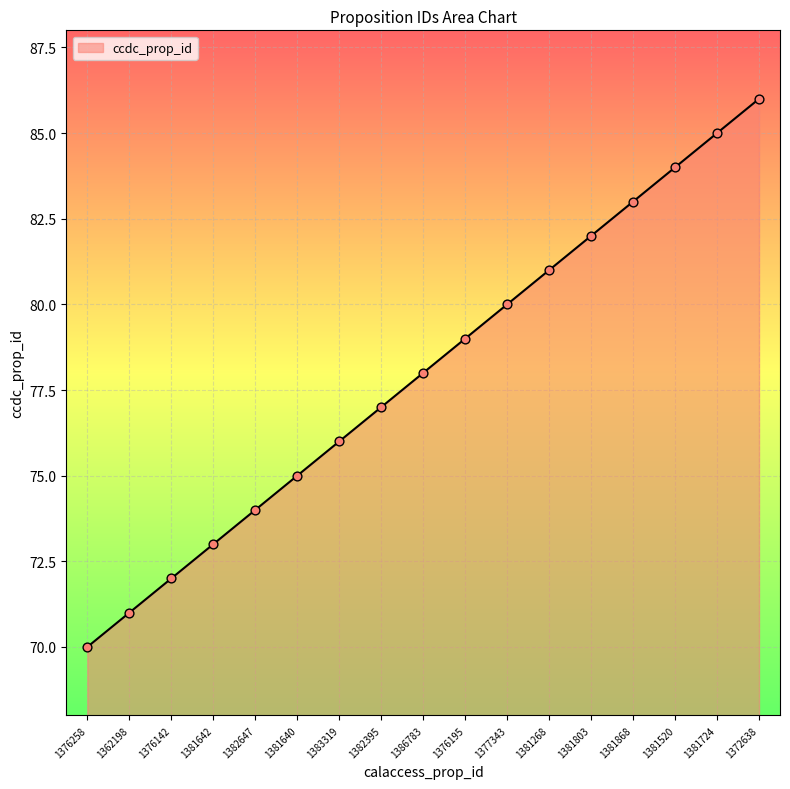

Between 1381724 and 1372638, which is larger?

1372638